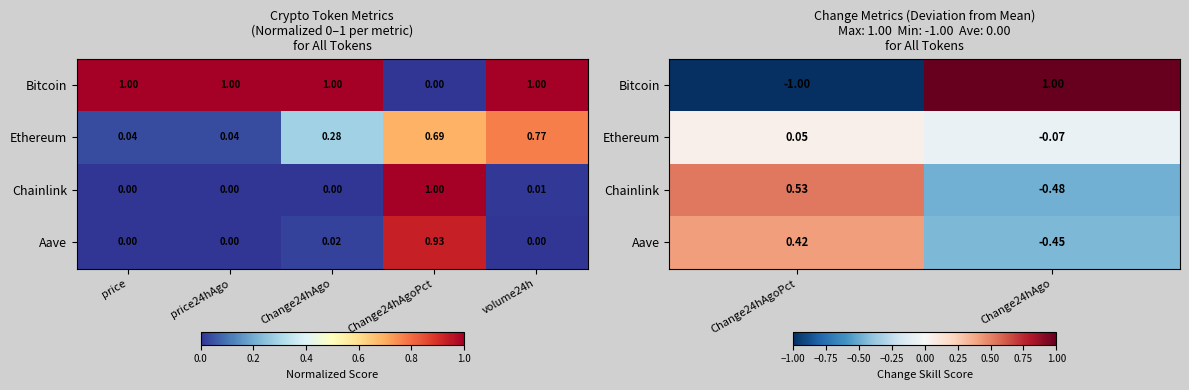

Between price24hAgo and price, which is larger?

price24hAgo